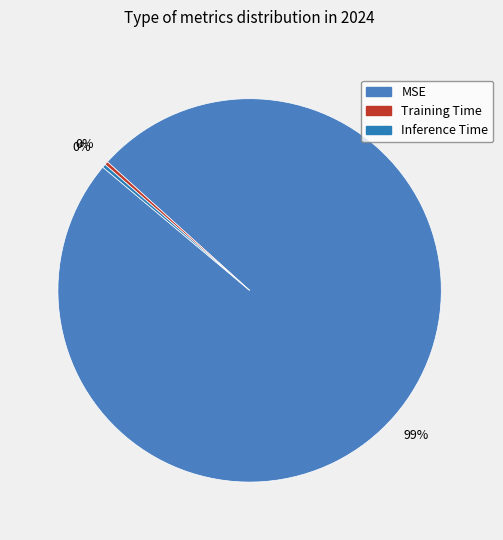

Is it true that Training Time is 10% of the pie?

False